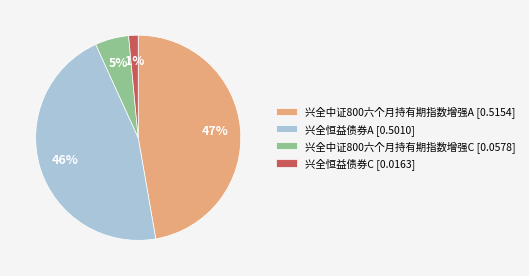

The 兴全恒益债券A slice represents 58% of the pie. True or false?

False